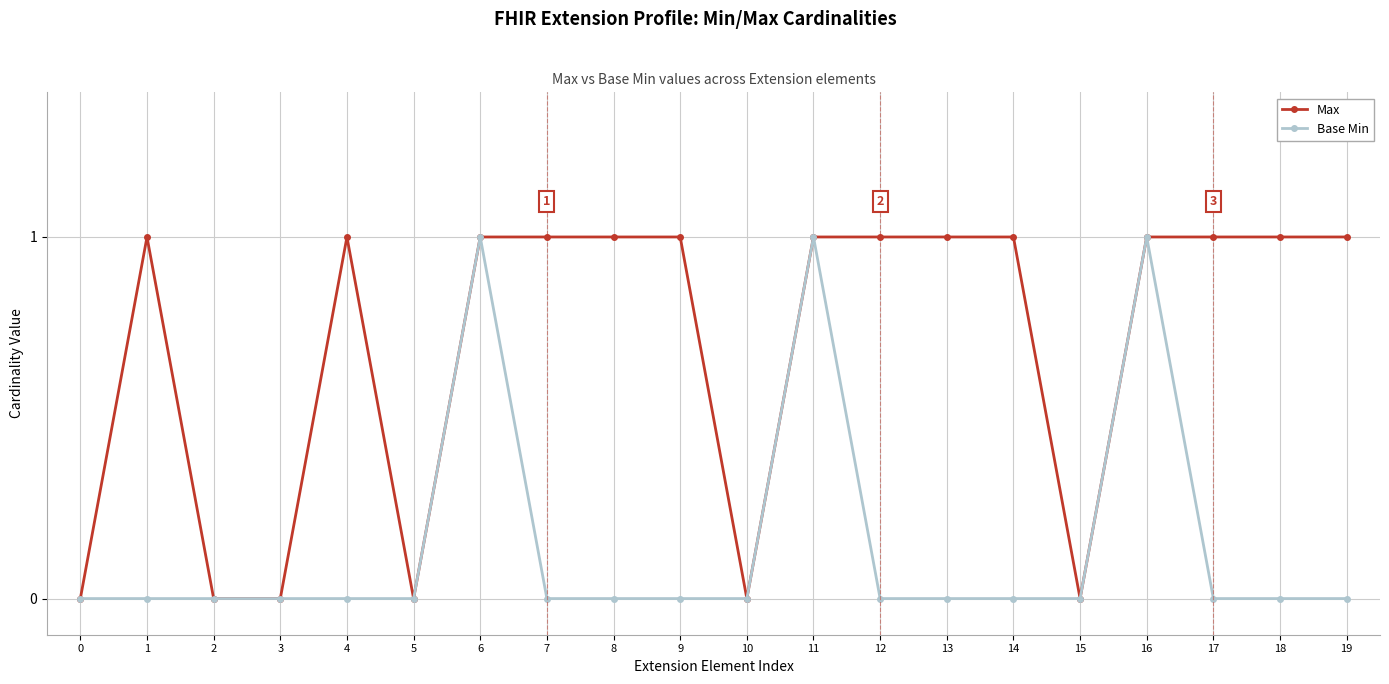

What is the approximate value of Base Min at 16?

1